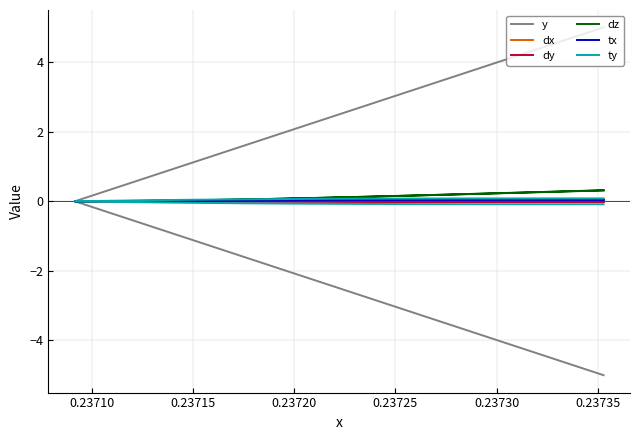

At 0.23725, list the series in order from largest to smallest.

dz, tx, dx, dy, ty, y